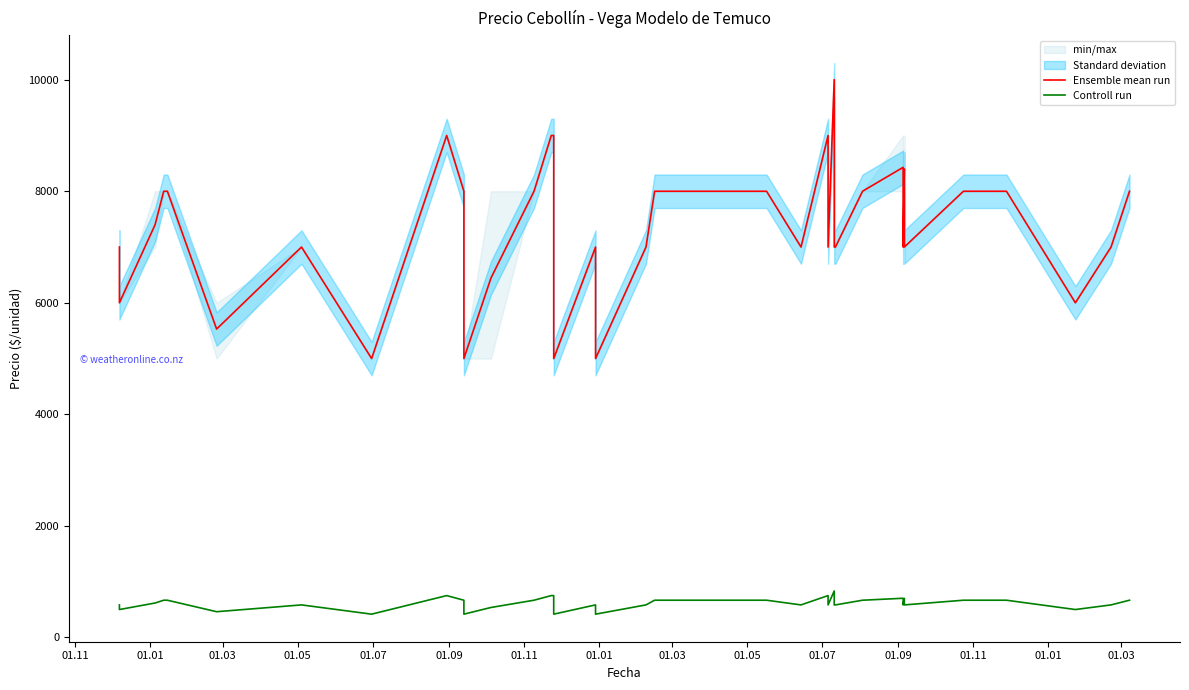

How many interior local valleys does the Ensemble mean run series have?

11